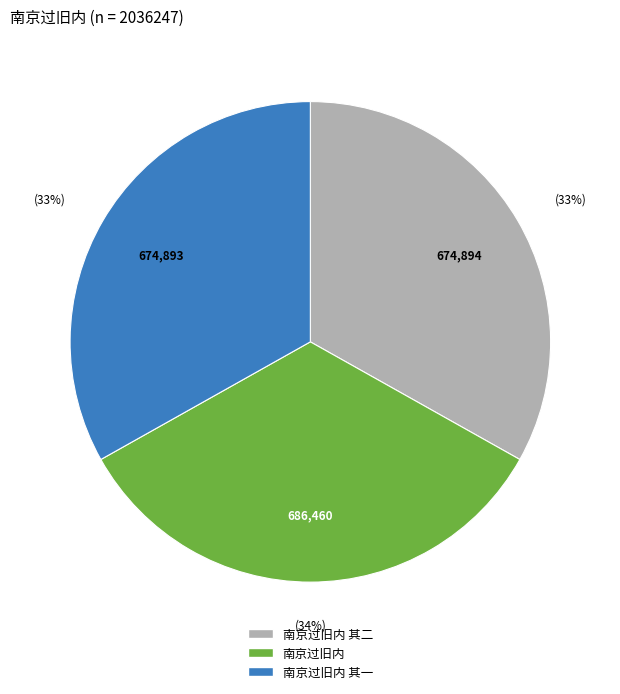

Is 南京过旧内 其二 the majority of the pie?

No